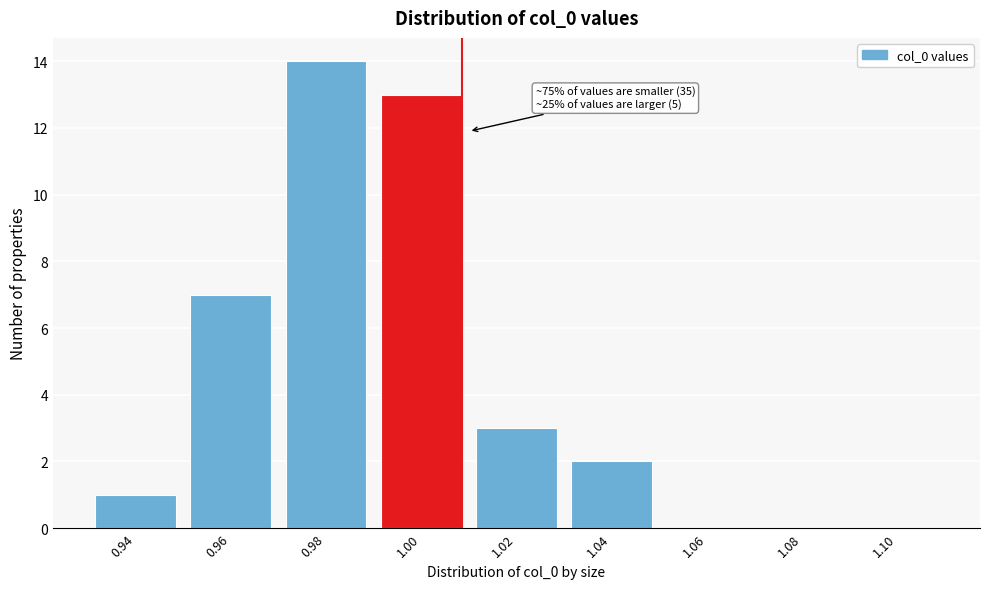

Reading left to right, extract all data points from this chart.

0.94=1	0.96=7	0.98=14	1.00=13	1.02=3	1.04=2	1.06=0	1.08=0	1.10=0